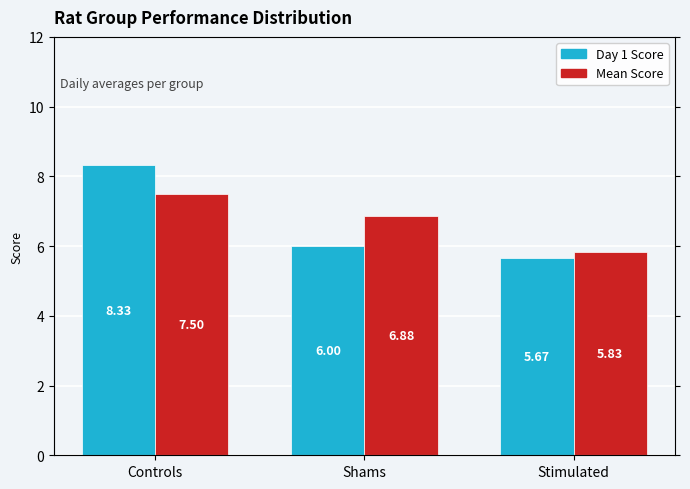

How many Day 1 Score values are between 5 and 8?

2